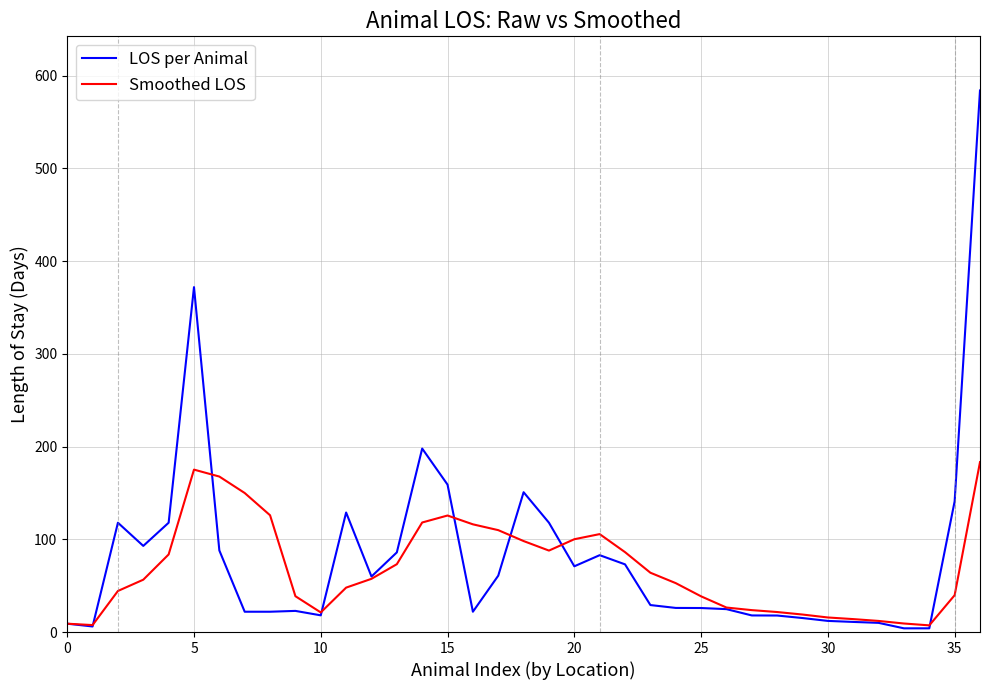

What is the maximum value shown in the chart?

584.1